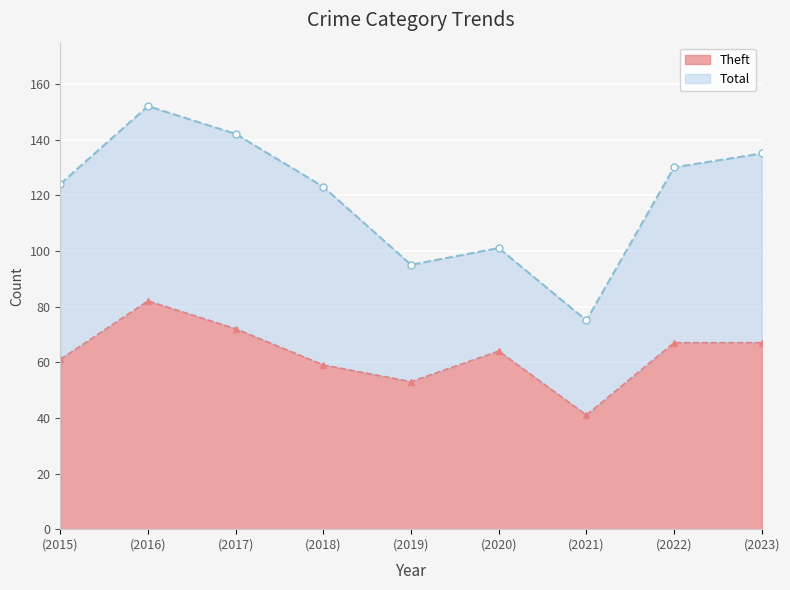

Which has a higher value, (2023) or (2020)?

(2023)